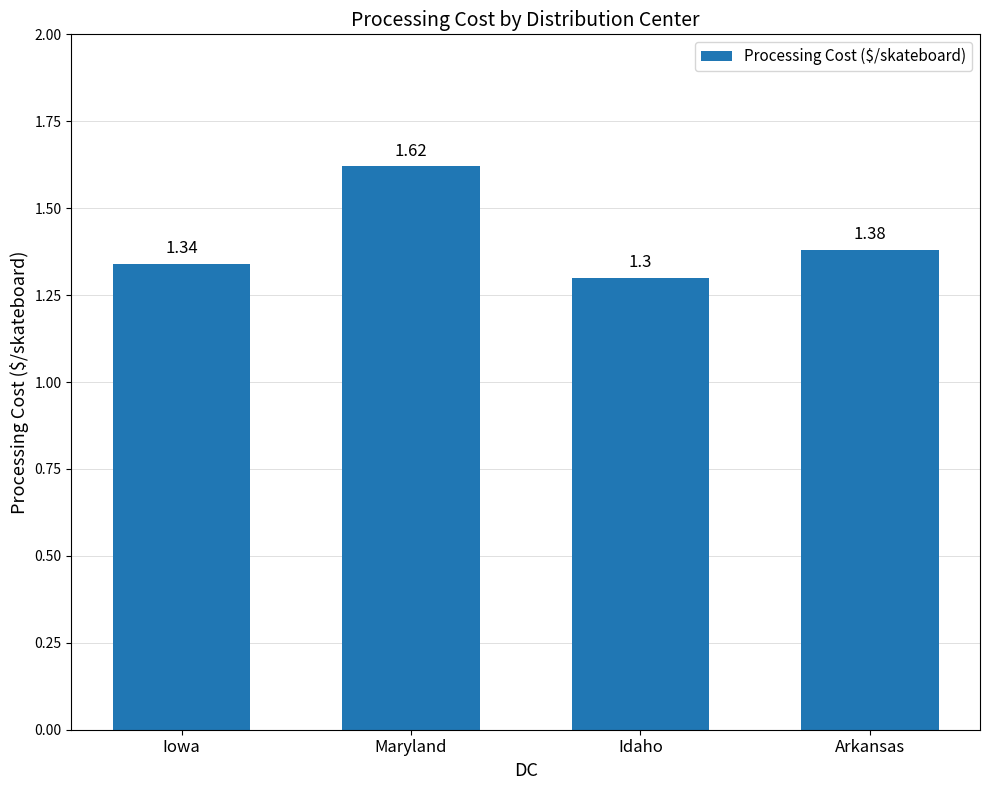

Rank the categories by value from highest to lowest.

Maryland, Arkansas, Iowa, Idaho